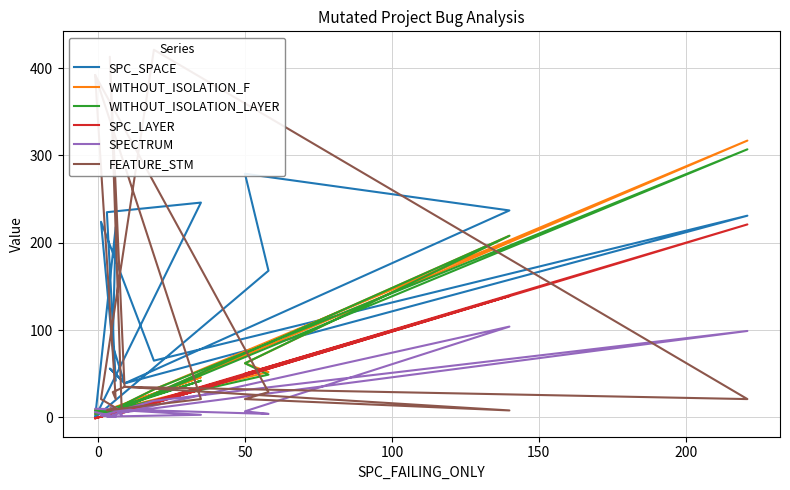

How many interior local peaks does the FEATURE_STM series have?

4